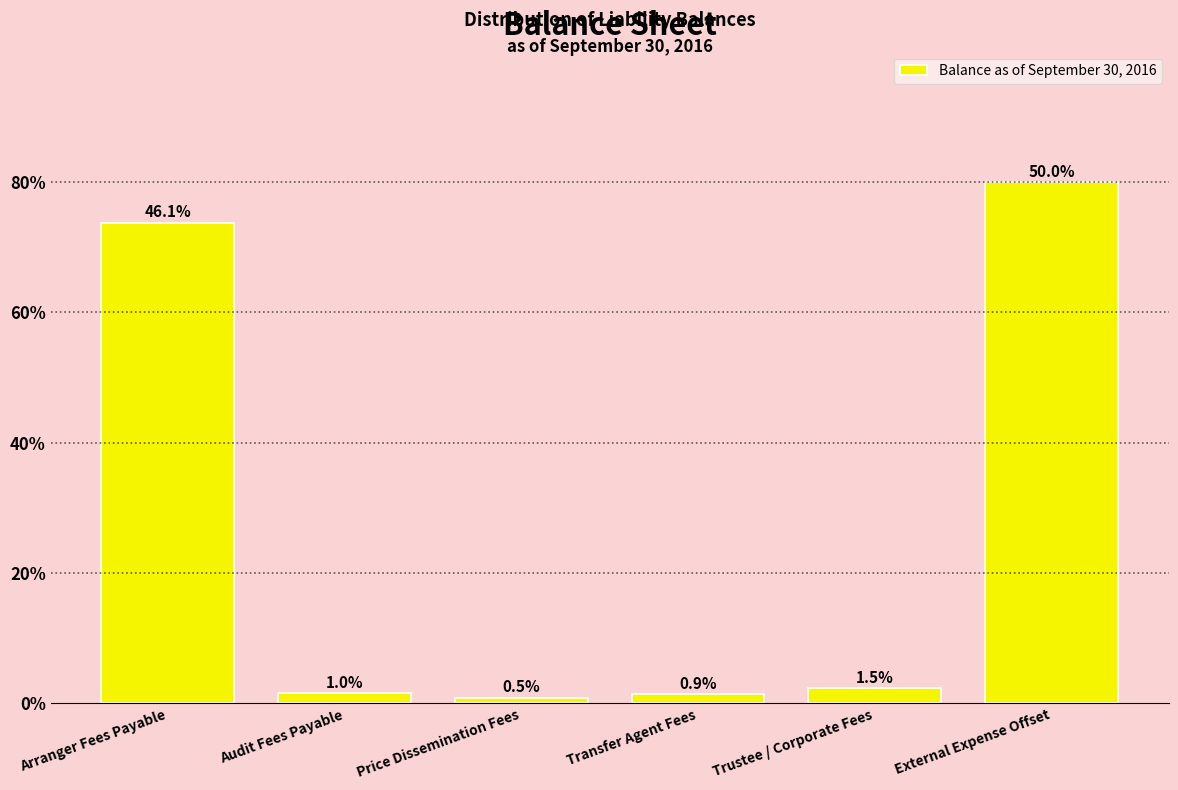

Are the bars horizontal?

No